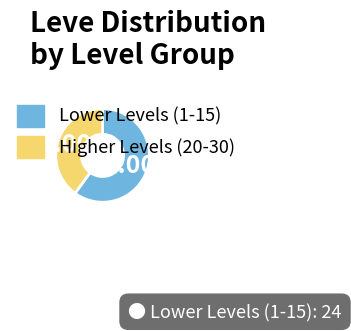

How many segments does this pie chart have?

2